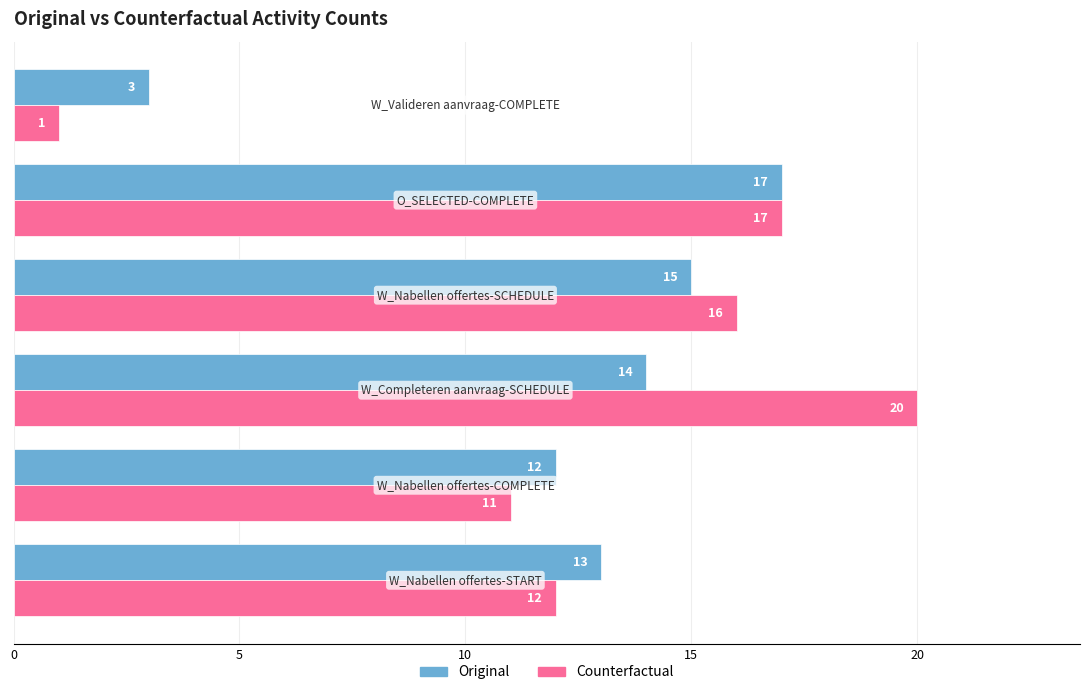

What is the difference between the second highest and minimum values in the Original series?

12